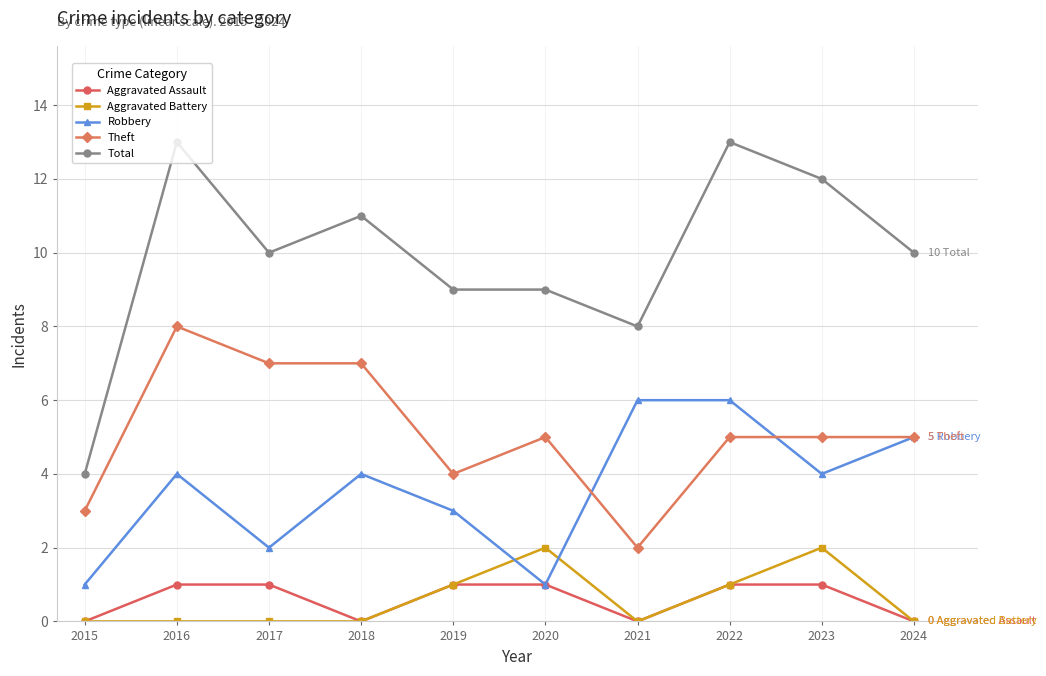

At how many categories does at least one series exceed 5?

9